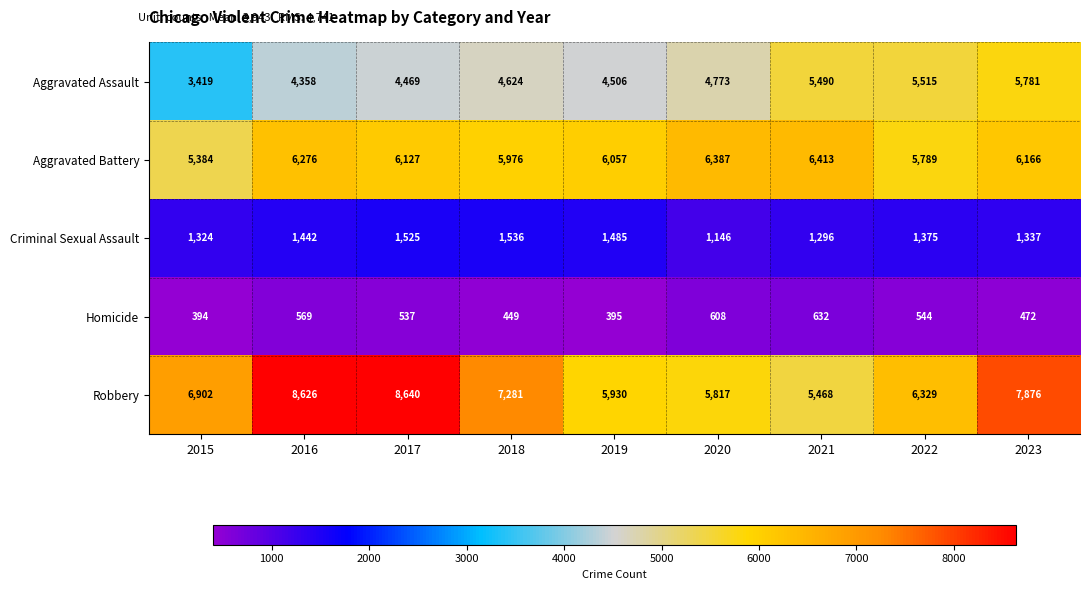

Which series has the largest total across all categories?

Robbery